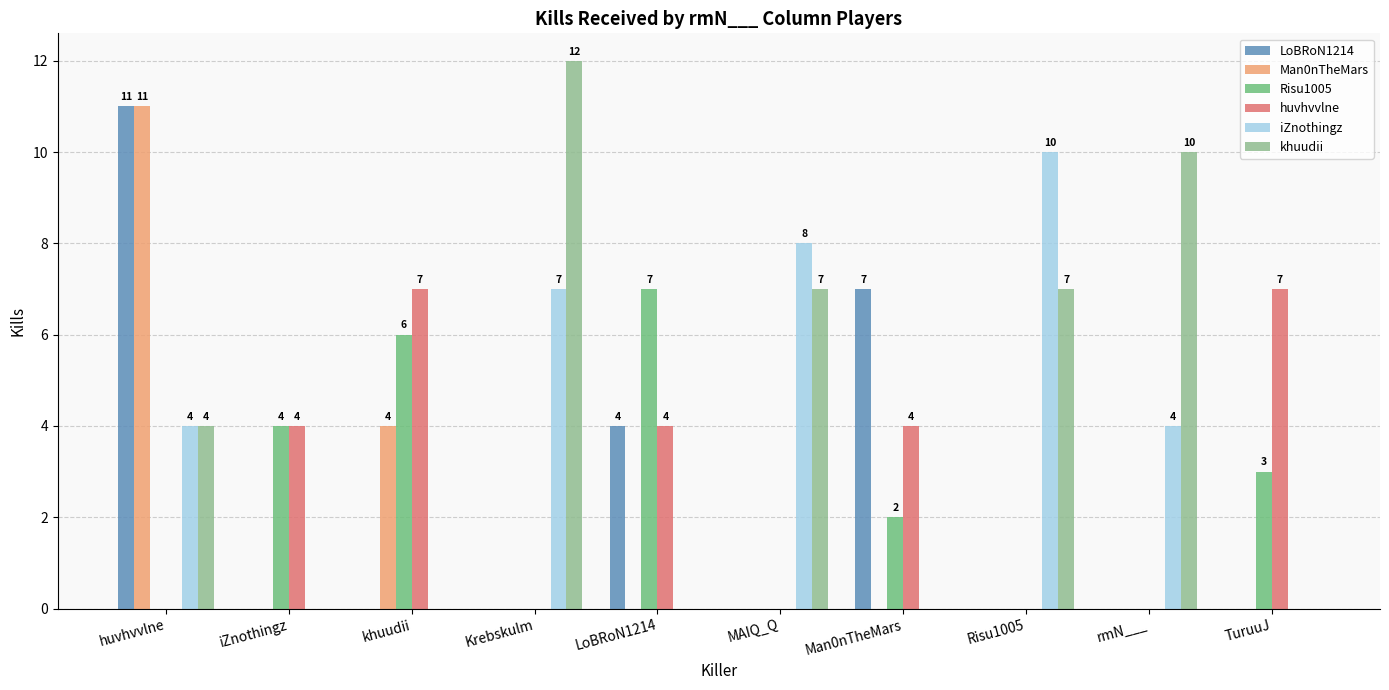

The value of Risu1005 at iZnothingz is 7. True or false?

False